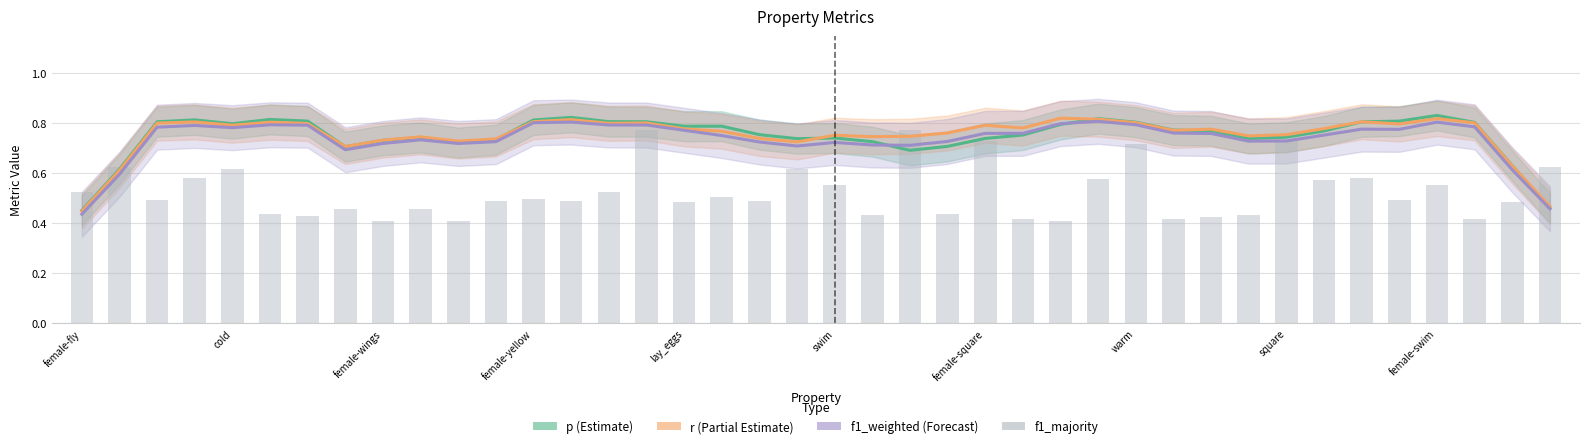

How many groups of bars are there?

40